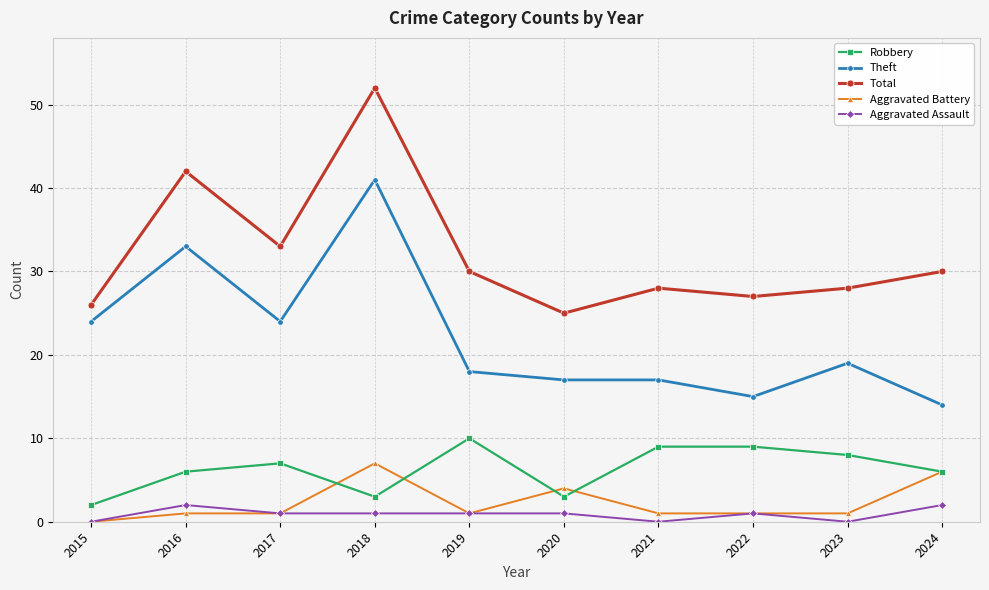

What is the difference between the Theft values at 2020 and 2016?

16